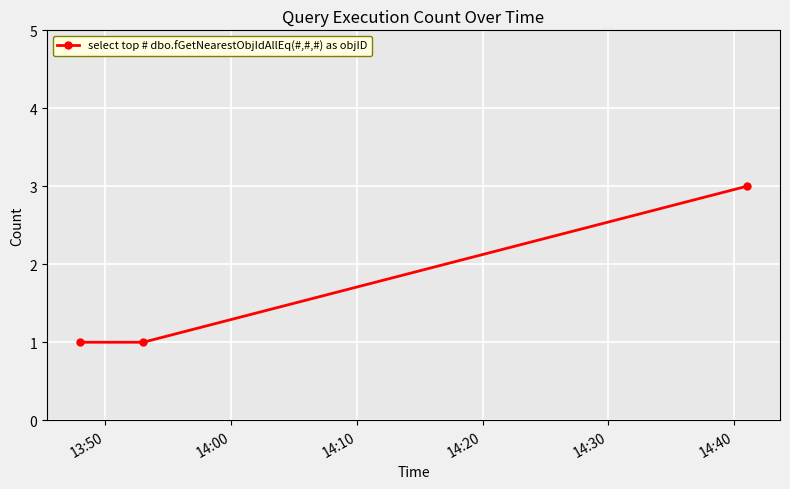

What is the greatest value displayed?

3